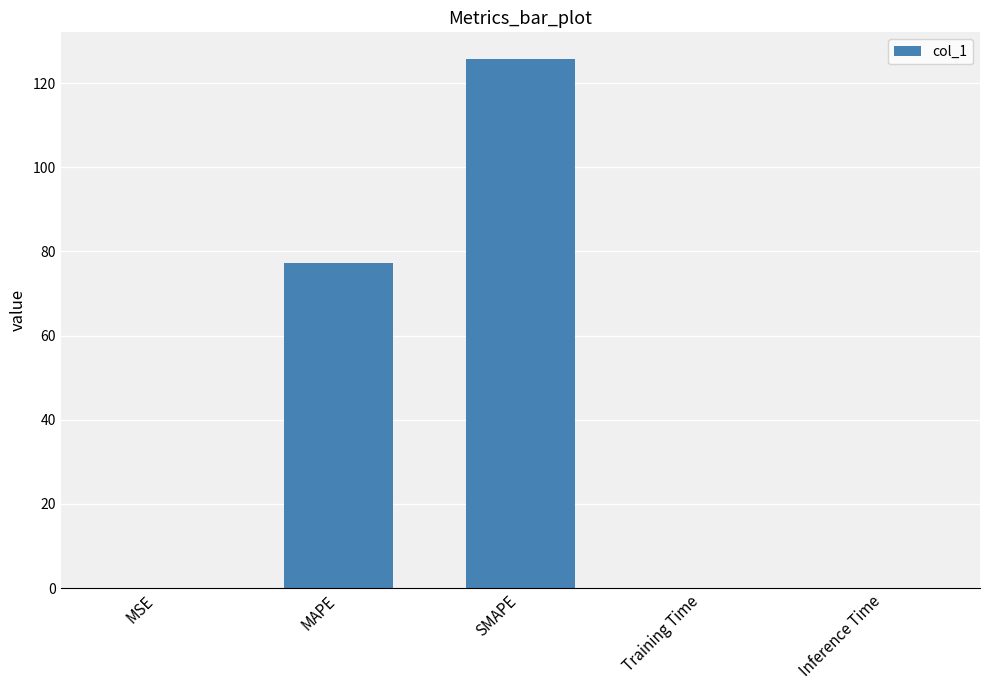

At which label is the value closest to 62?

MAPE